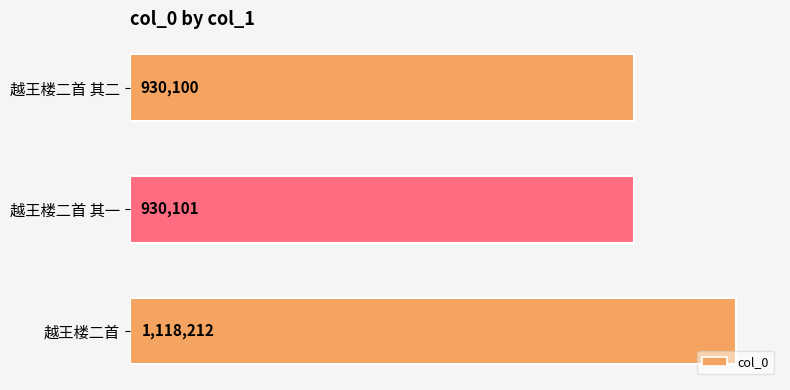

Does the chart contain any negative values?

No